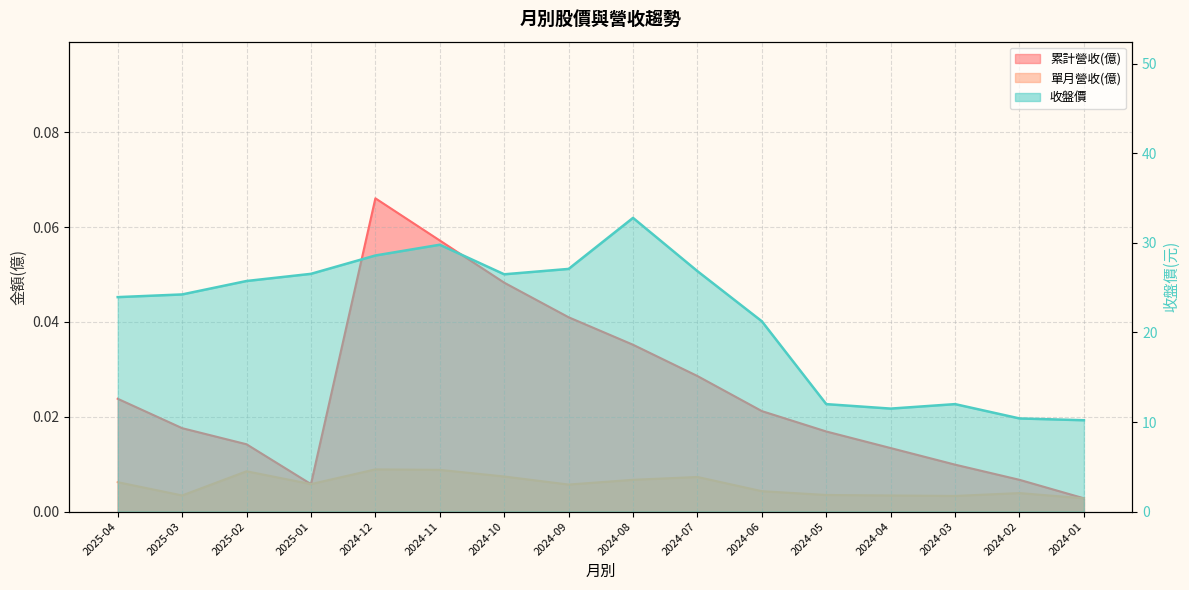

Reading left to right, extract all data points from this chart.

累計營收(億): 2025-04=0.0	2025-03=0.0	2025-02=0.0	2025-01=0.0	2024-12=0.1	2024-11=0.1	2024-10=0.0	2024-09=0.0	2024-08=0.0	2024-07=0.0	2024-06=0.0	2024-05=0.0	2024-04=0.0	2024-03=0.0	2024-02=0.0	2024-01=0.0
單月營收(億): 2025-04=0.0	2025-03=0.0	2025-02=0.0	2025-01=0.0	2024-12=0.0	2024-11=0.0	2024-10=0.0	2024-09=0.0	2024-08=0.0	2024-07=0.0	2024-06=0.0	2024-05=0.0	2024-04=0.0	2024-03=0.0	2024-02=0.0	2024-01=0.0
收盤價: 2025-04=23.9	2025-03=24.2	2025-02=25.8	2025-01=26.6	2024-12=28.6	2024-11=29.8	2024-10=26.5	2024-09=27.1	2024-08=32.8	2024-07=26.9	2024-06=21.2	2024-05=12.0	2024-04=11.5	2024-03=12.0	2024-02=10.4	2024-01=10.2